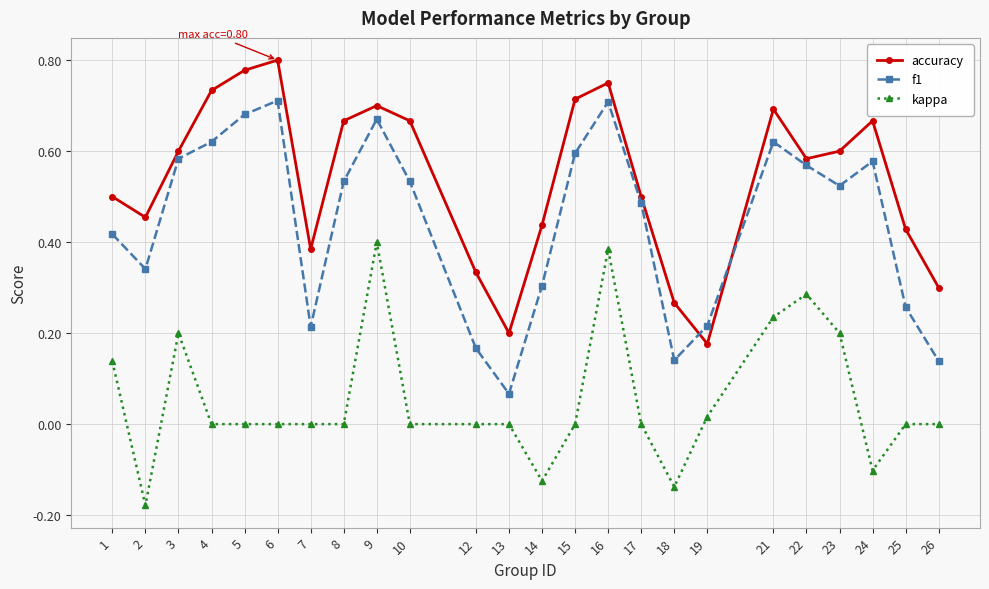

Between 5 and 25, which series saw the biggest shift?

f1